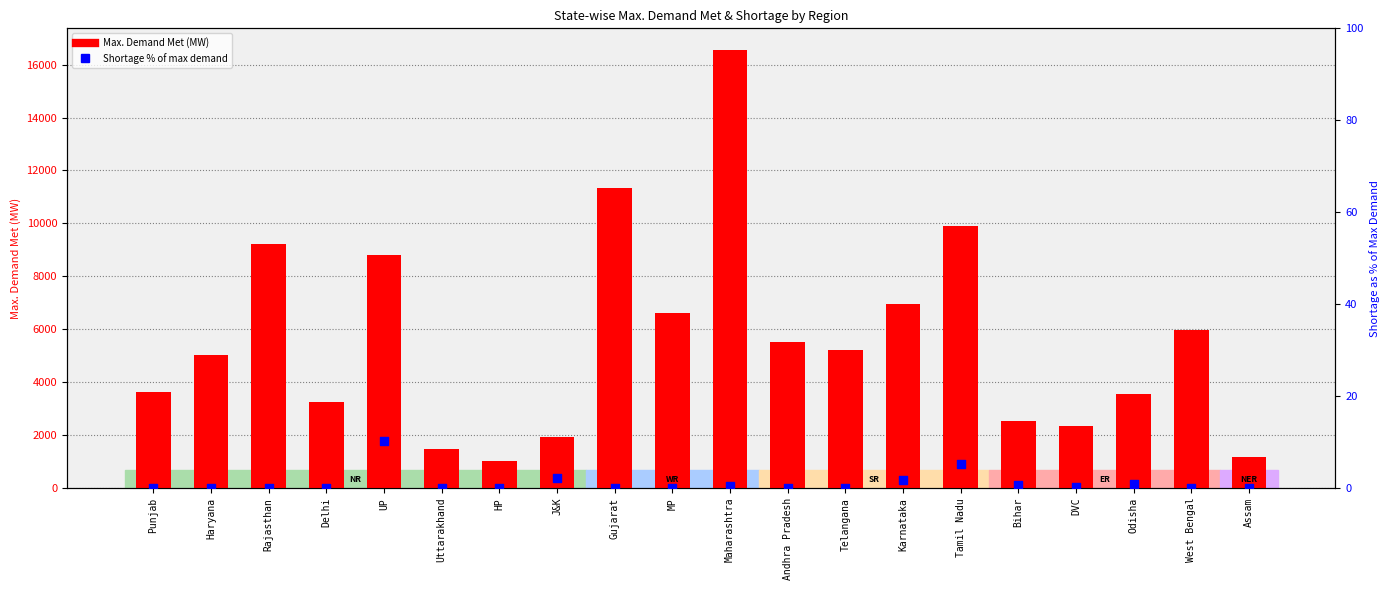

Which series contains the lowest Y value?

Shortage (MW) % of max demand